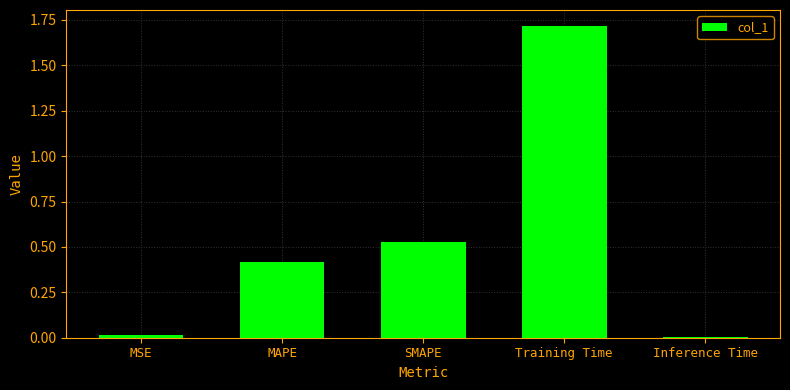

What is the sum of the values at Inference Time and MAPE?

0.4